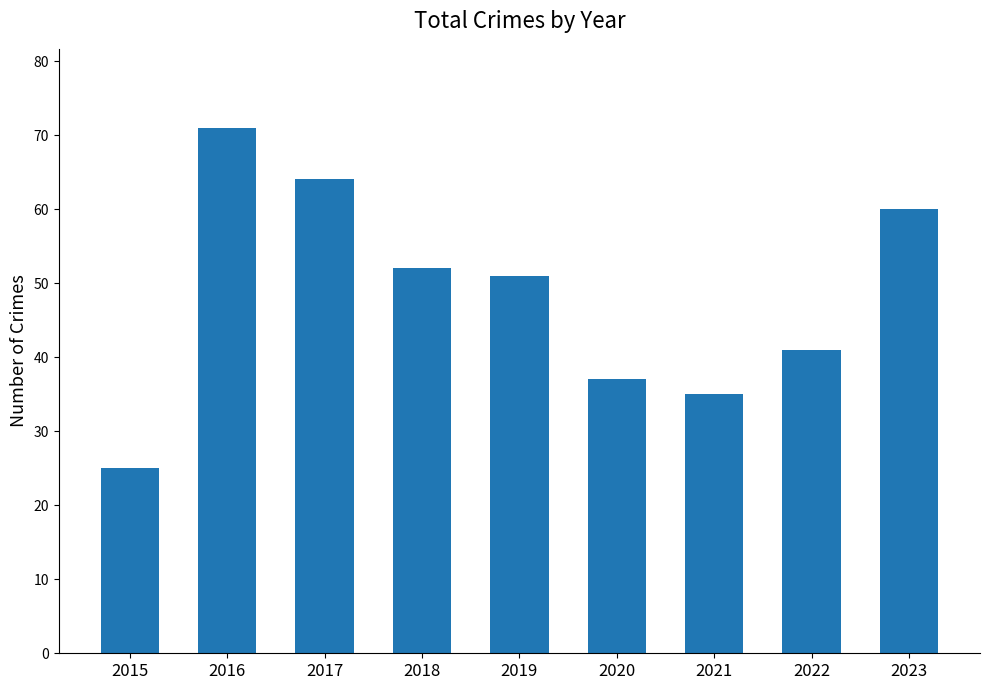

Which label corresponds to the smallest value in the chart?

2015